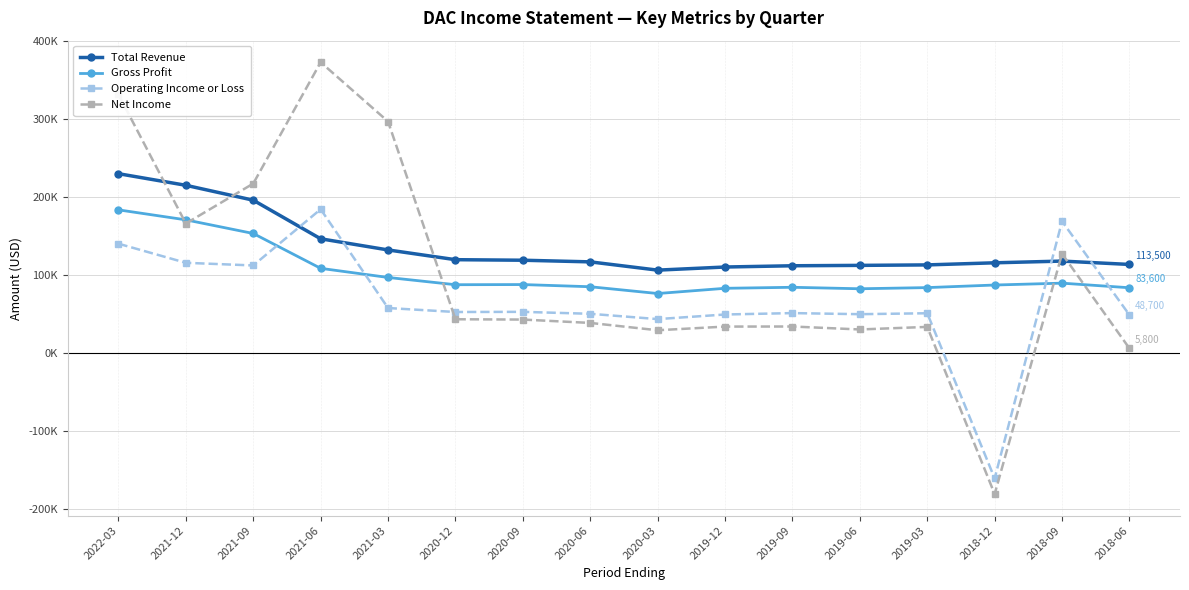

In Operating Income or Loss, how many points are lower than both neighbors (excluding endpoints)?

5